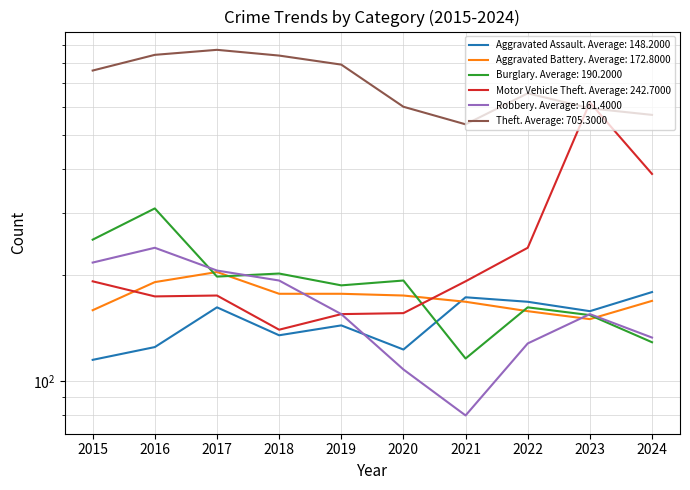

What is the minimum value for Aggravated Battery?

150